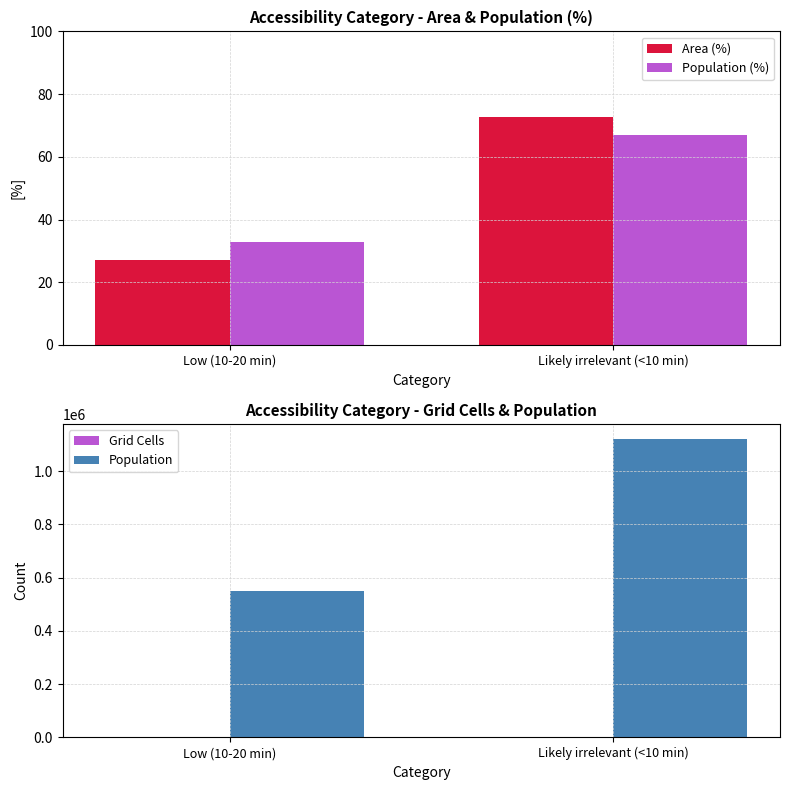

At which label does Population reach its minimum?

Low (10-20 min)